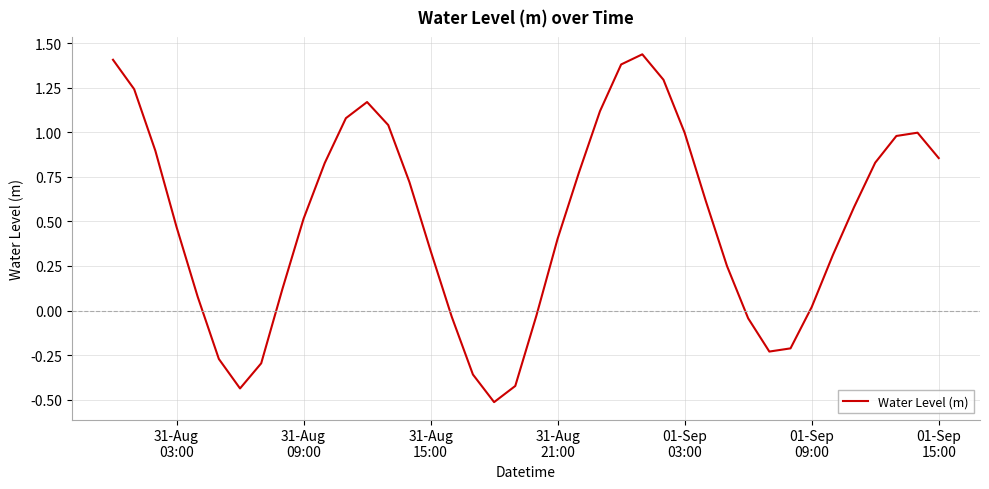

What is the difference between the maximum and minimum values?

2.0